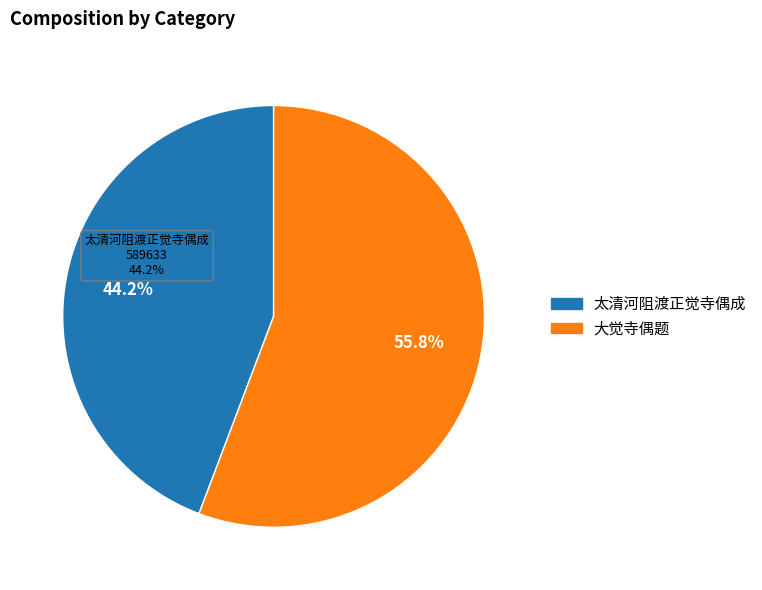

What is the largest slice in the pie chart?

大觉寺偶题